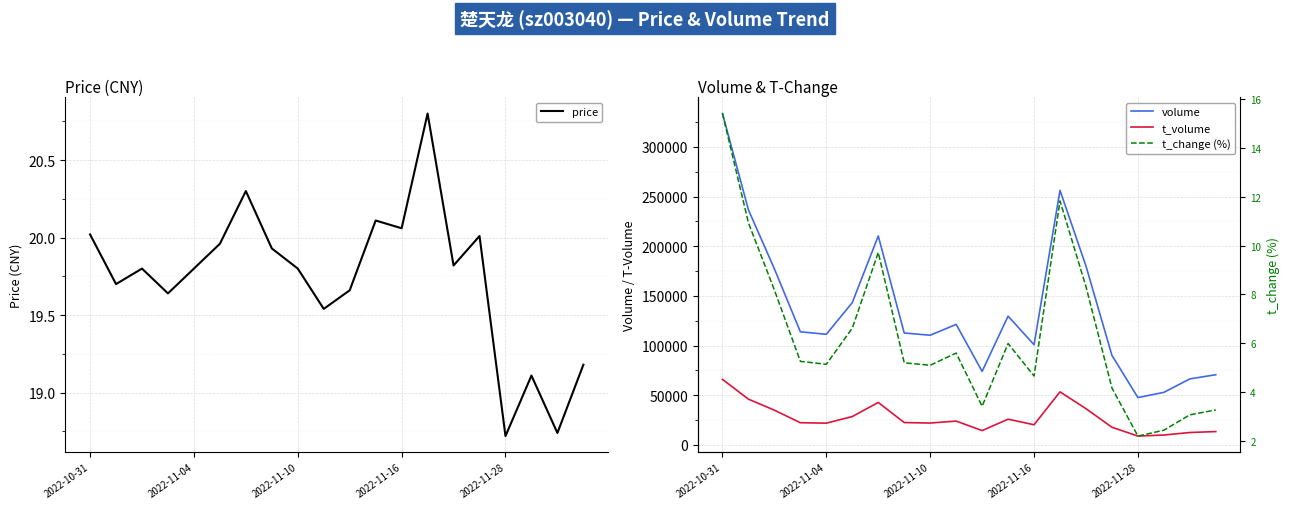

At which category is the sum across all series the highest?

2022-10-31